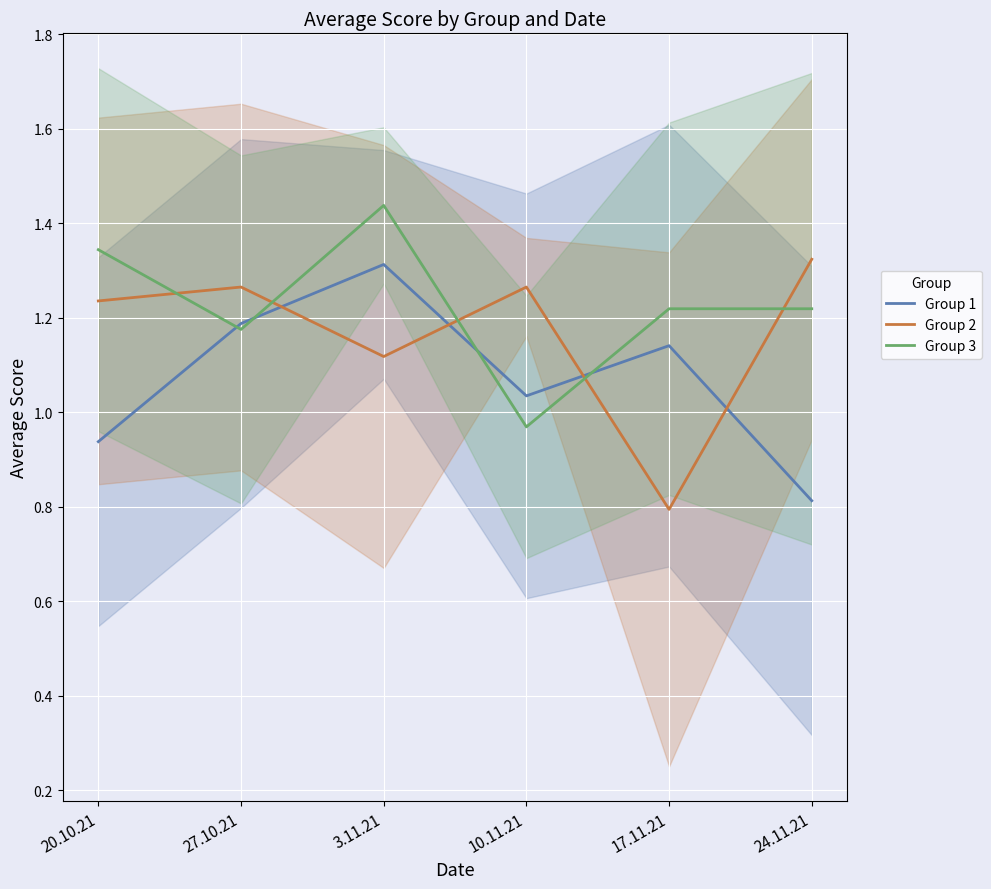

What is the sum of the Group 2 values at 24.11.21 and 10.11.21?

2.6